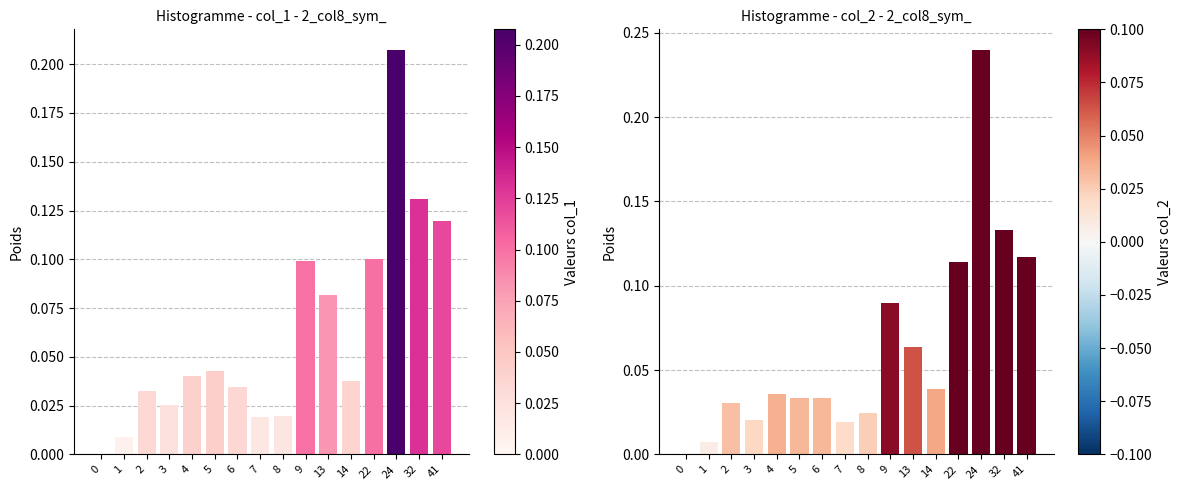

True or false: col_1 weight has a value of 0.1 at 41.

False